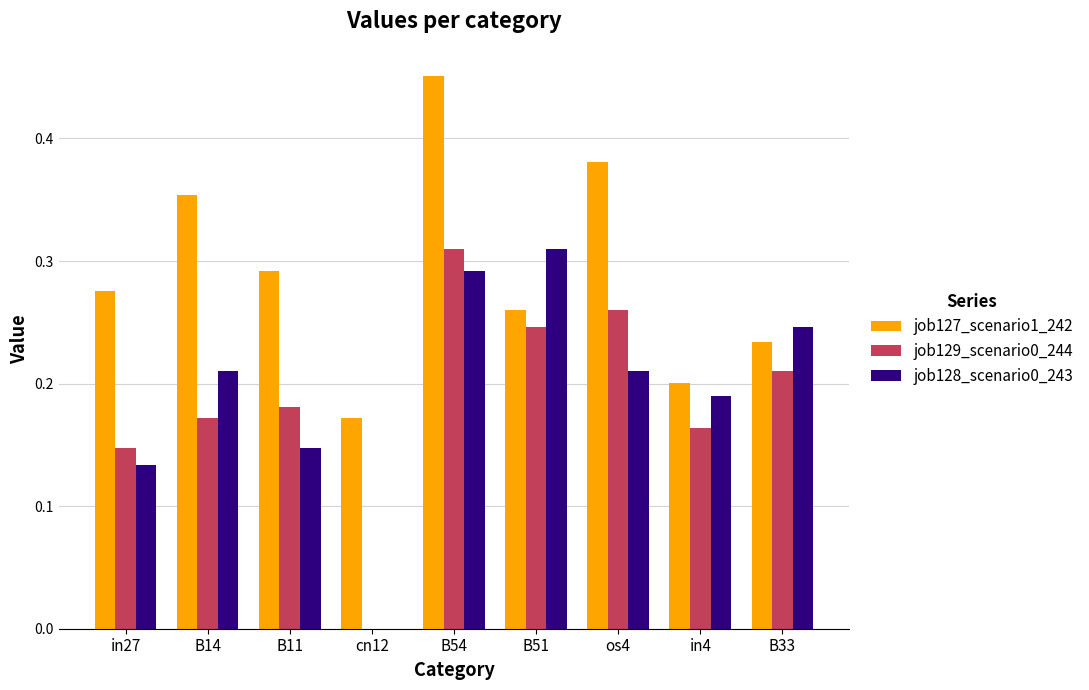

What is the sum of all job129_scenario0_244 values?

1.7